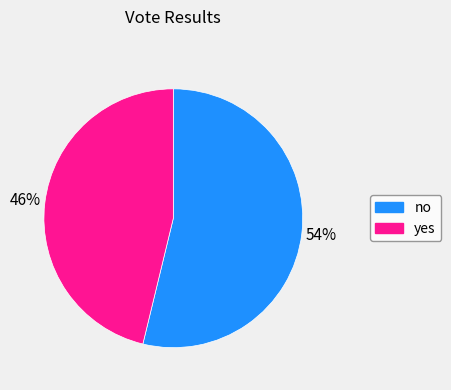

Rank the categories by value from highest to lowest.

no, yes